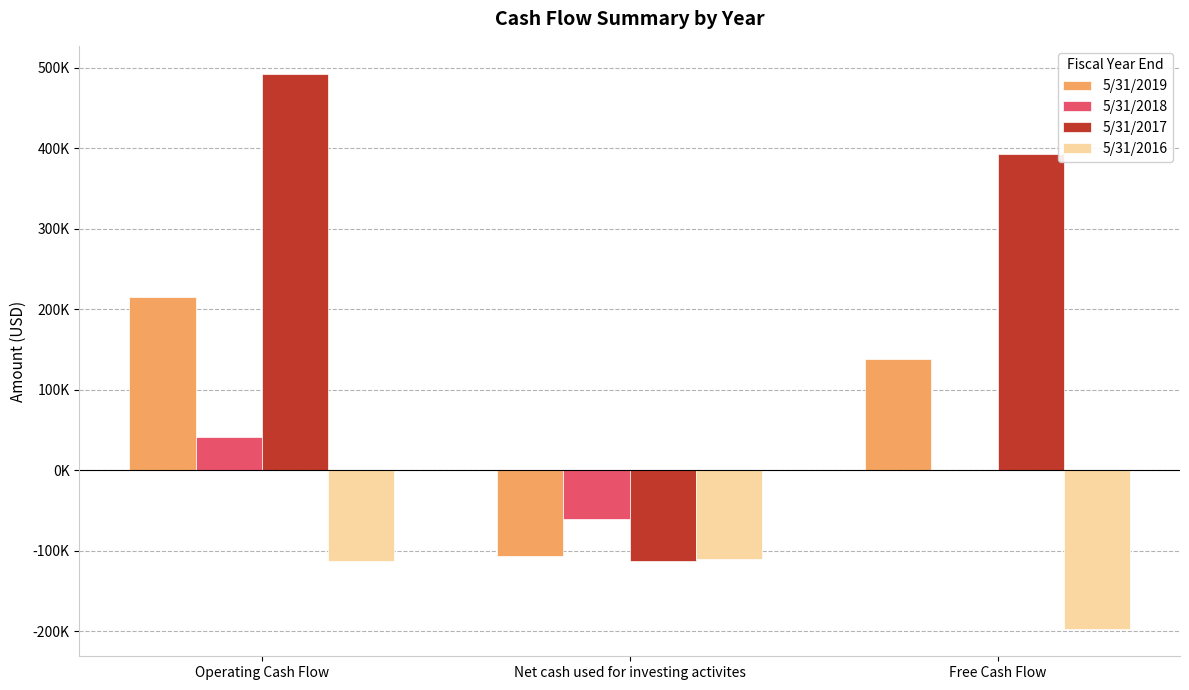

At which label does 5/31/2017 first exceed 392781?

Operating Cash Flow